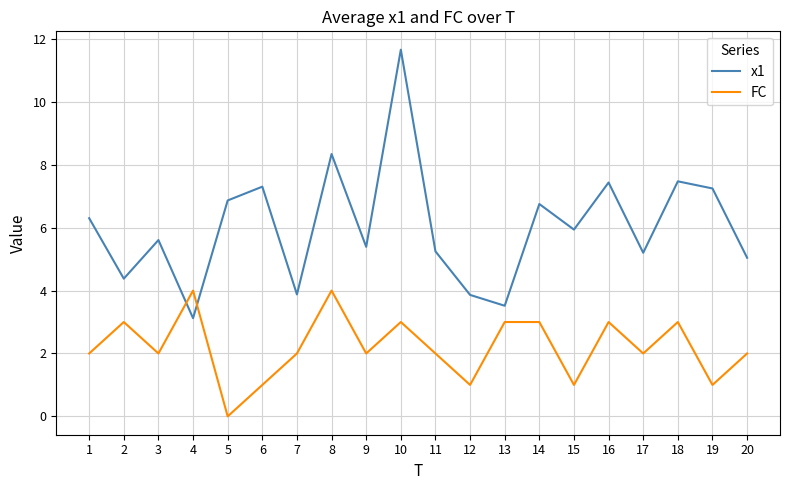

What is the approximate value of FC at 13?

3.0